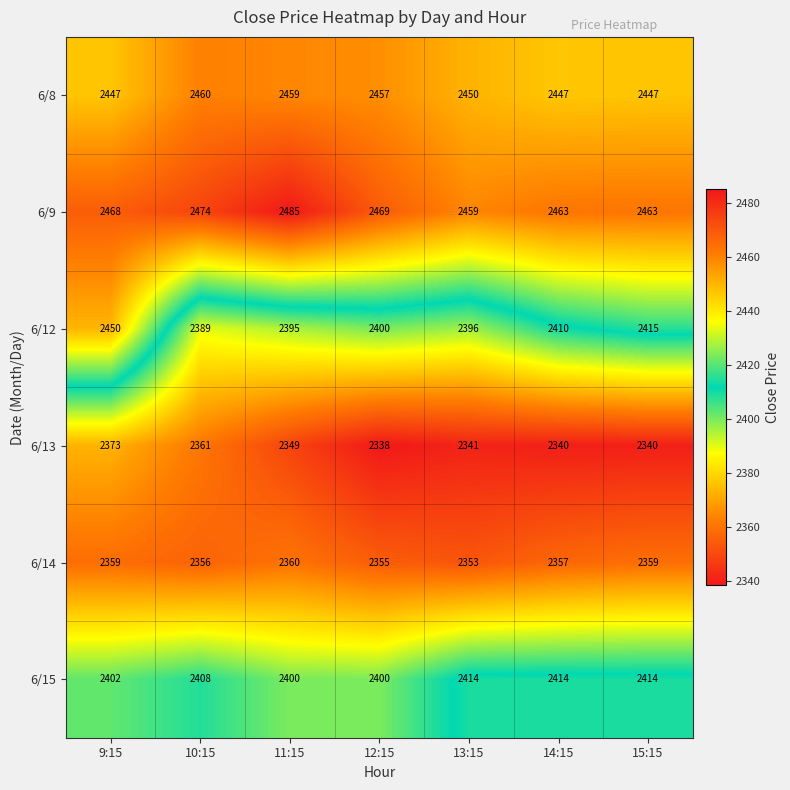

True or false: 6/12 has a value of 3260 at 13:15.

False